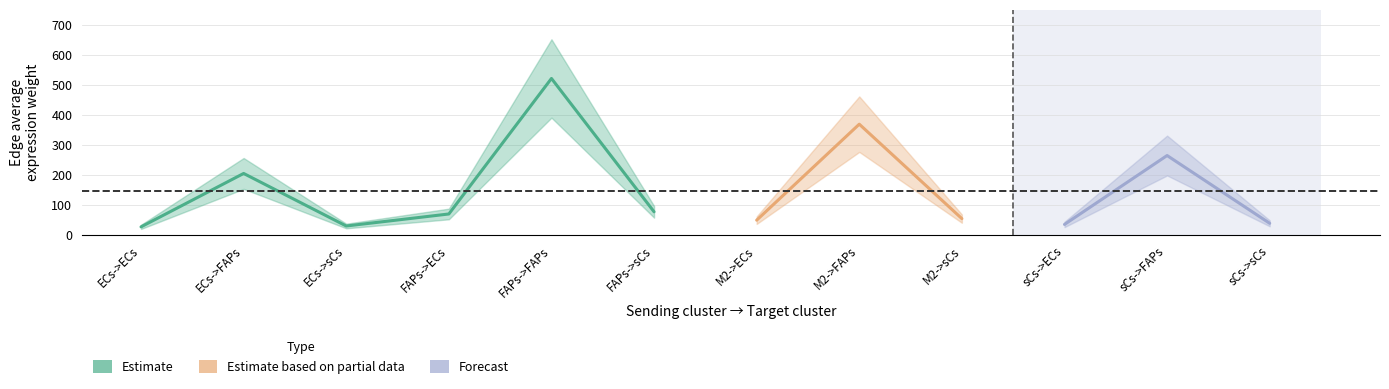

What is the label of the 12th point from the right?

ECs->ECs